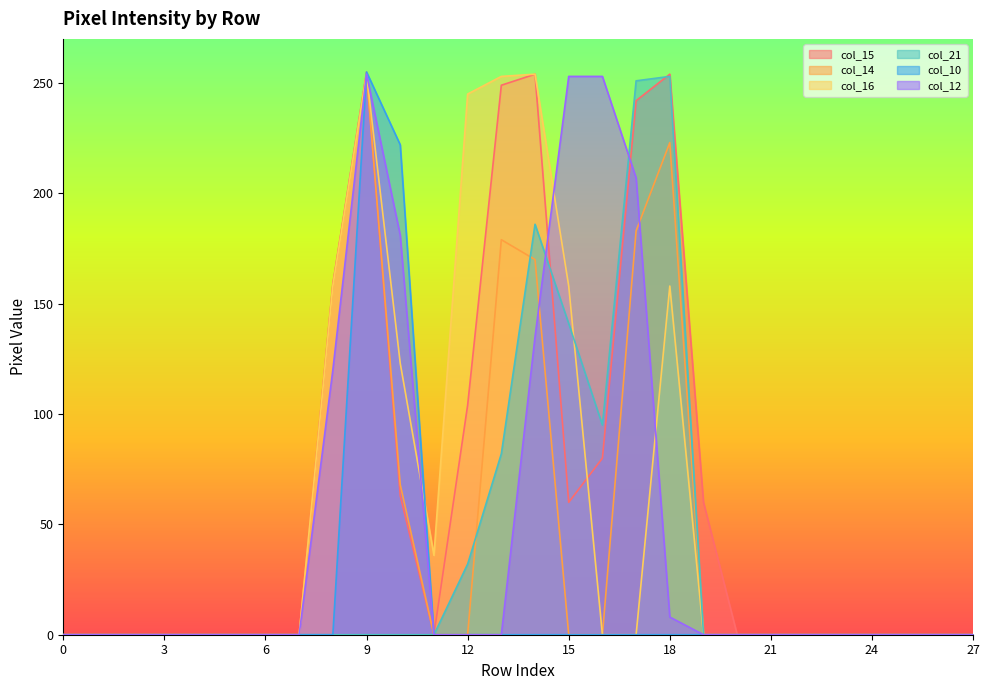

At which category is the sum across all series the highest?

9